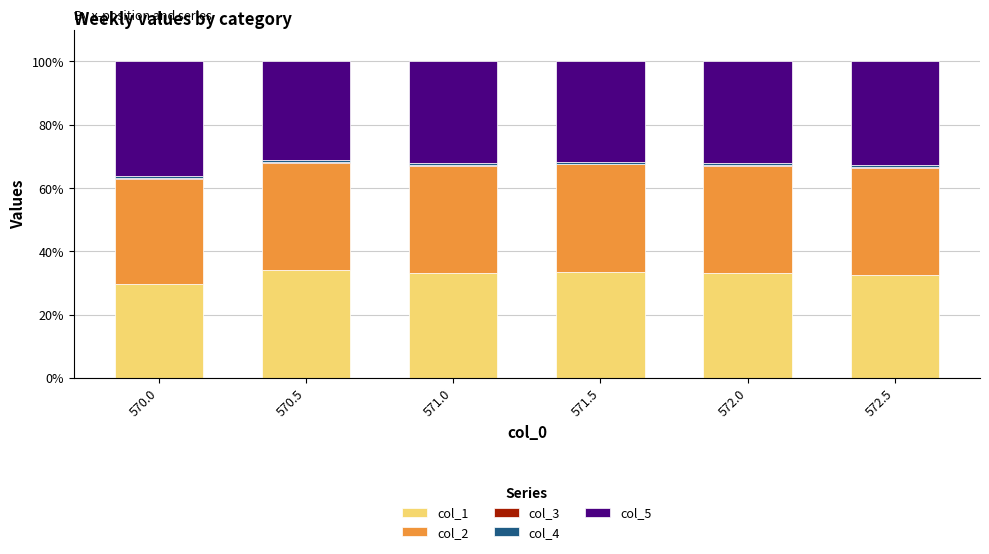

What is the highest value of the col_1 series?

34.0